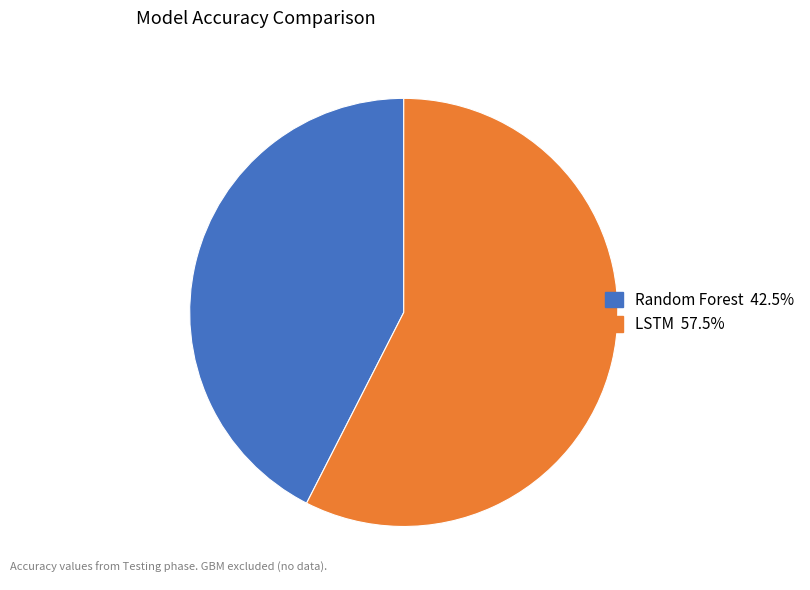

How many segments does this pie chart have?

2